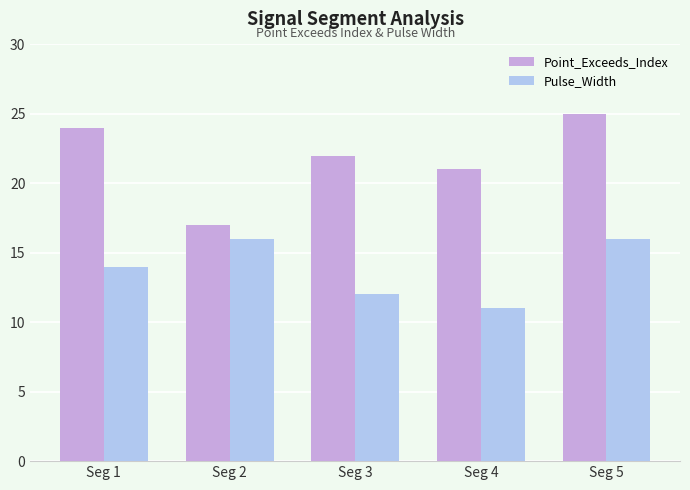

Is it true that Pulse_Width equals 16 at Seg 5?

True